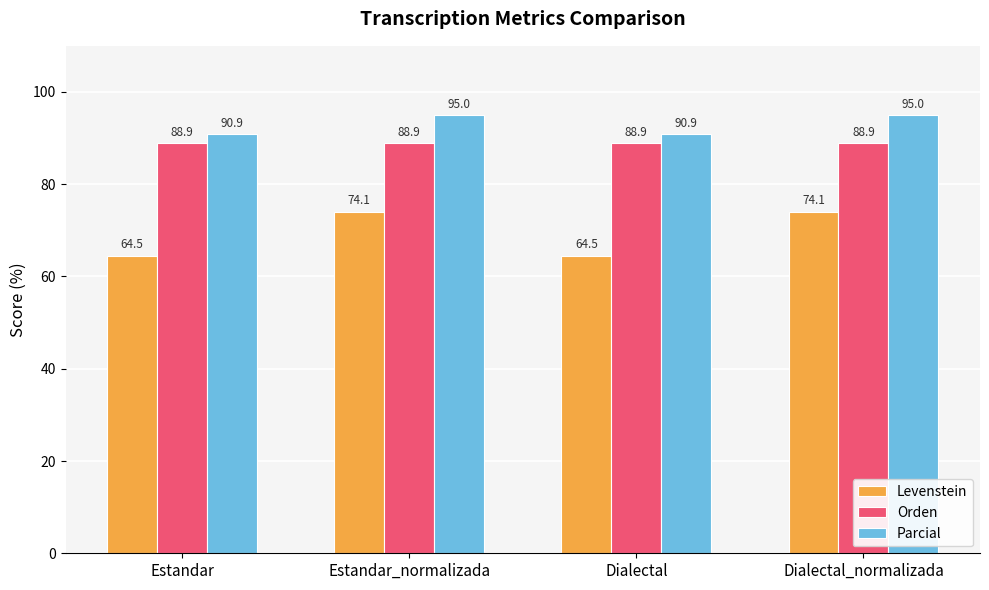

What is the highest value of the Parcial series?

95.0